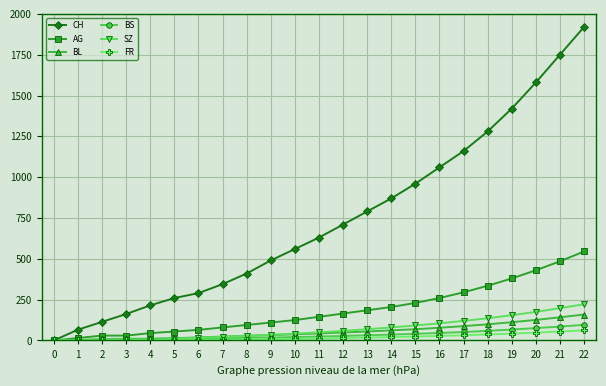

The value of CH at 21 is 1750. True or false?

True